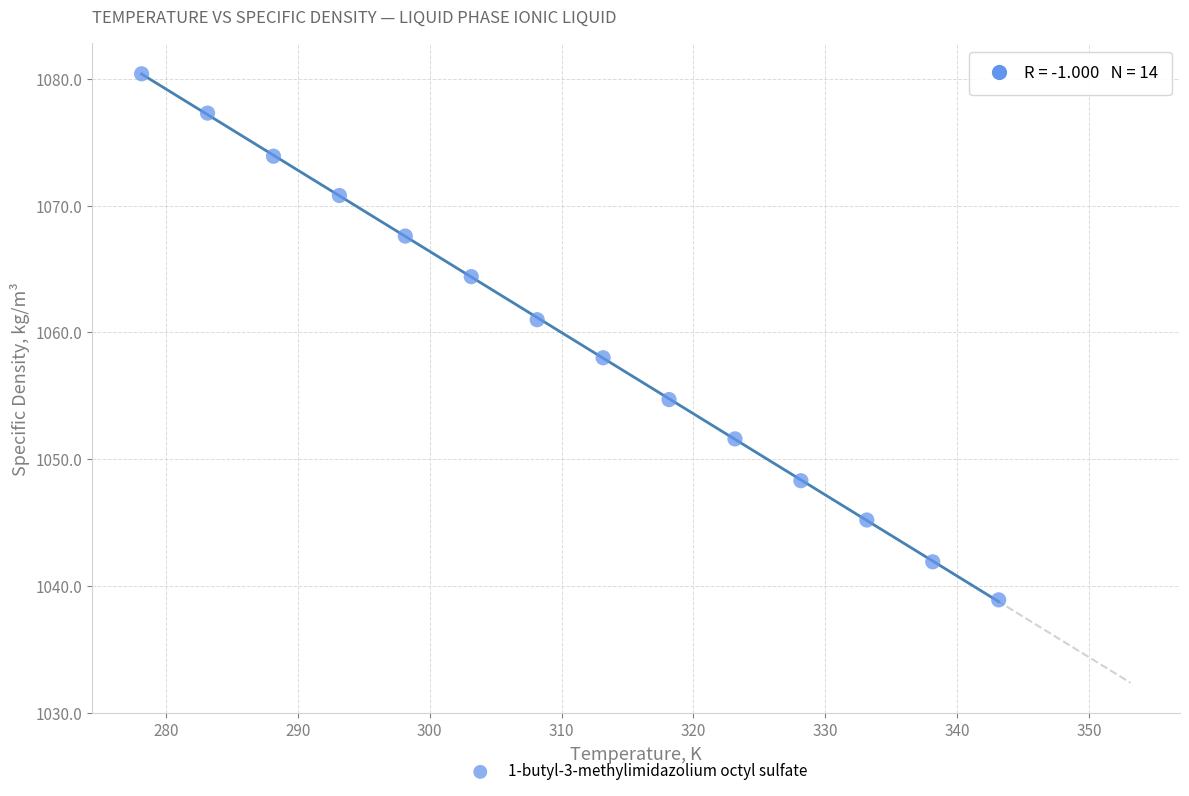

What Y value in the scatter plot is closest to 1059?

1058.0